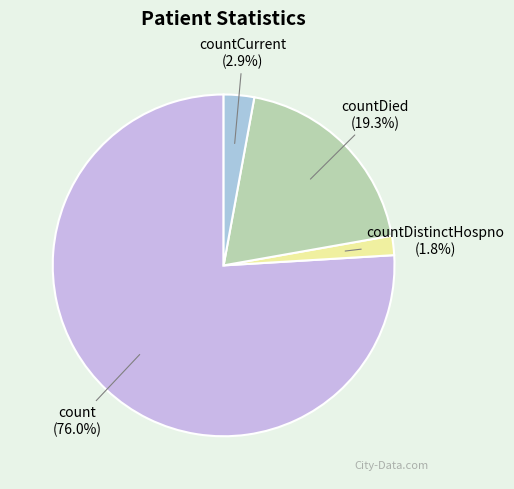

How many segments does this pie chart have?

4